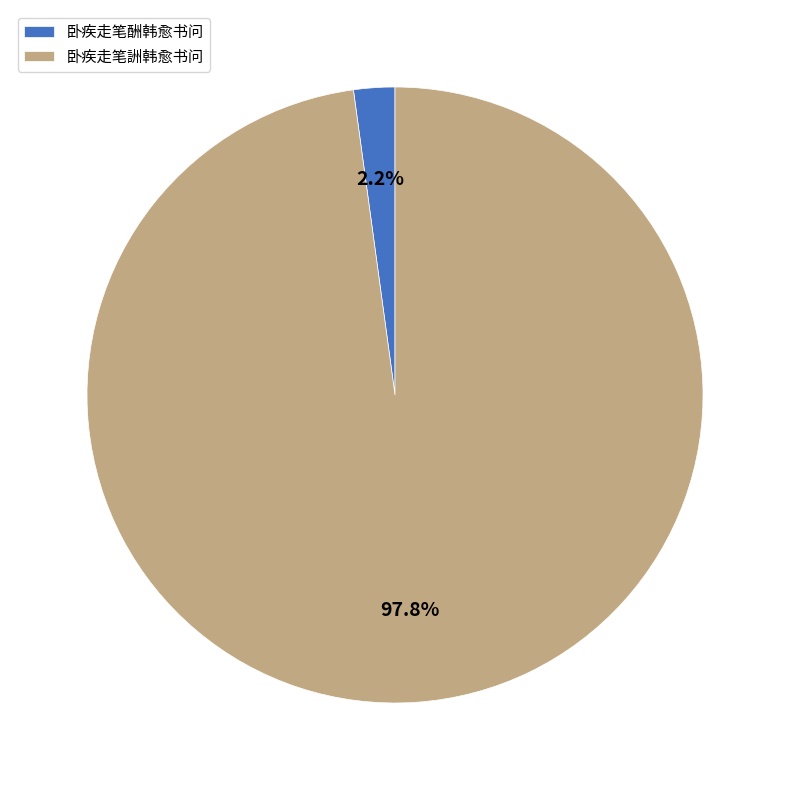

To the nearest percent, what is the average slice percentage?

50%